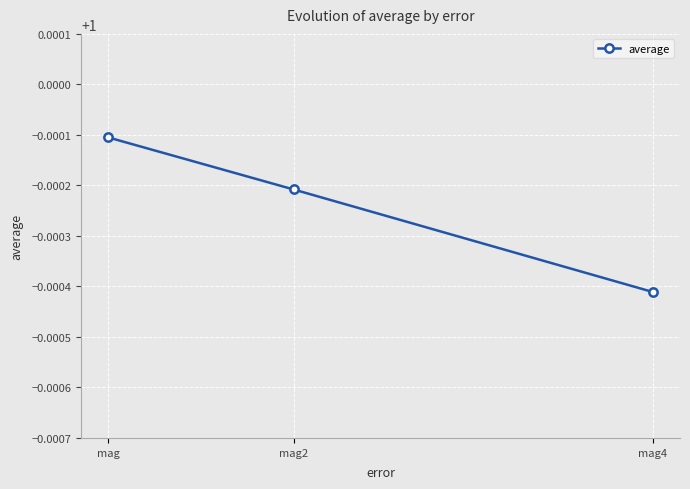

Which label corresponds to the largest value in the chart?

mag